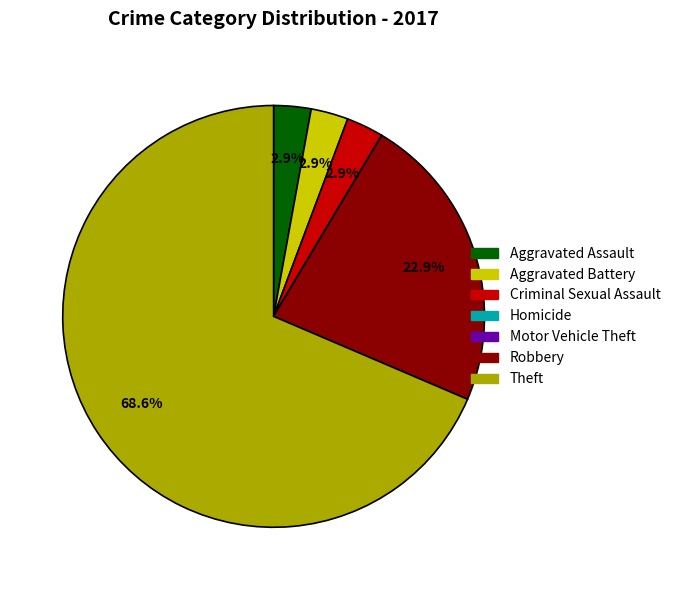

What percentage is the Aggravated Battery slice, to the nearest percent?

3%